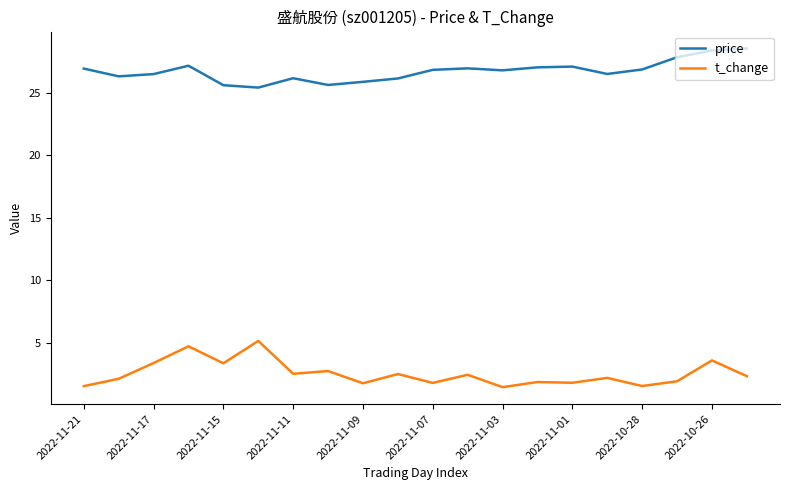

What is the highest value of the price series?

28.6